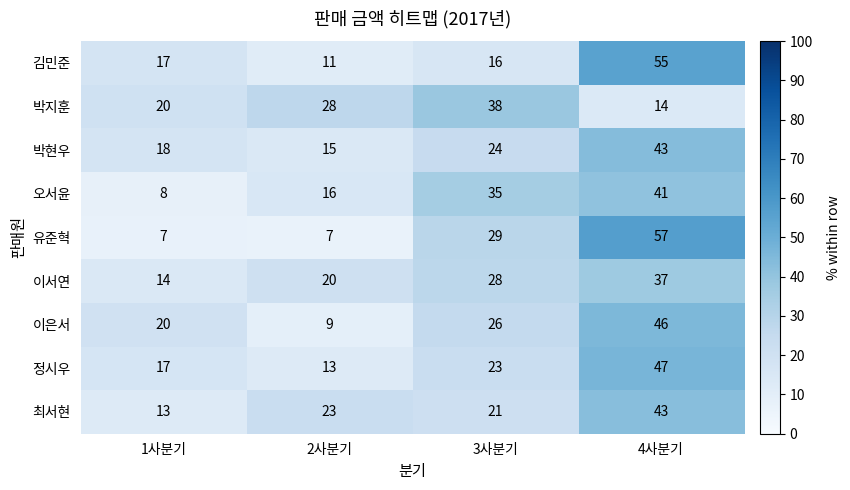

Which category has the highest value in the 박지훈 series?

3사분기